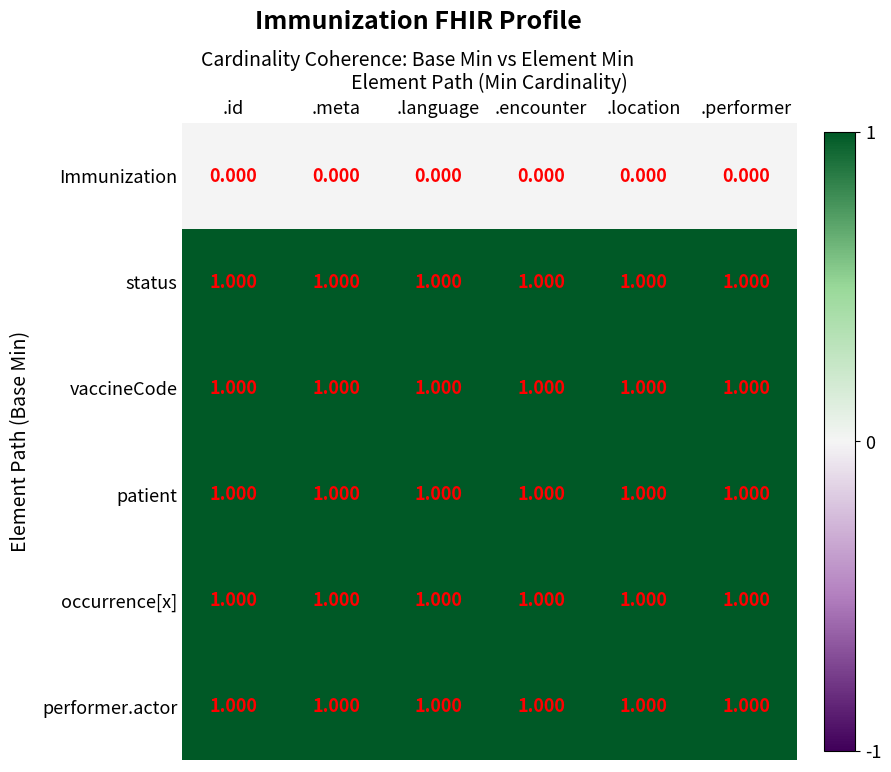

What is the total value across all series at .performer?

5